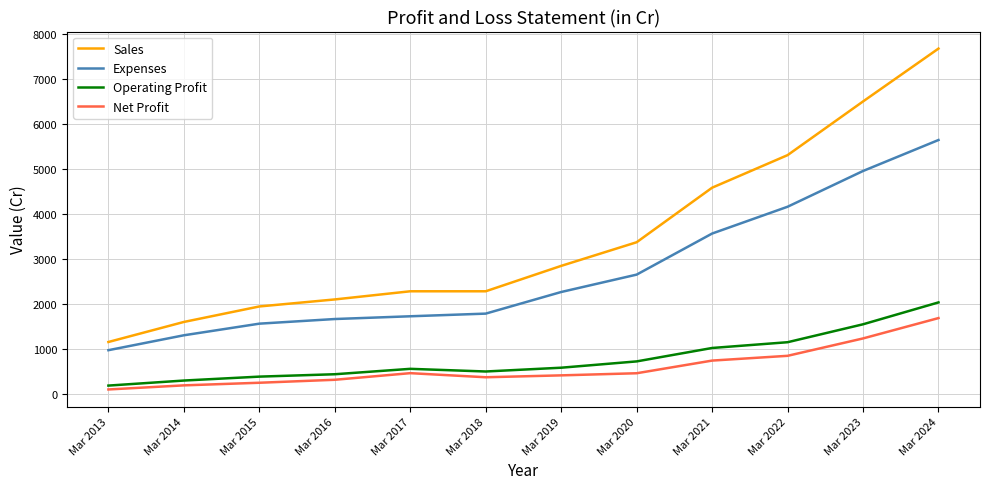

In Operating Profit, how many points are lower than both neighbors (excluding endpoints)?

1